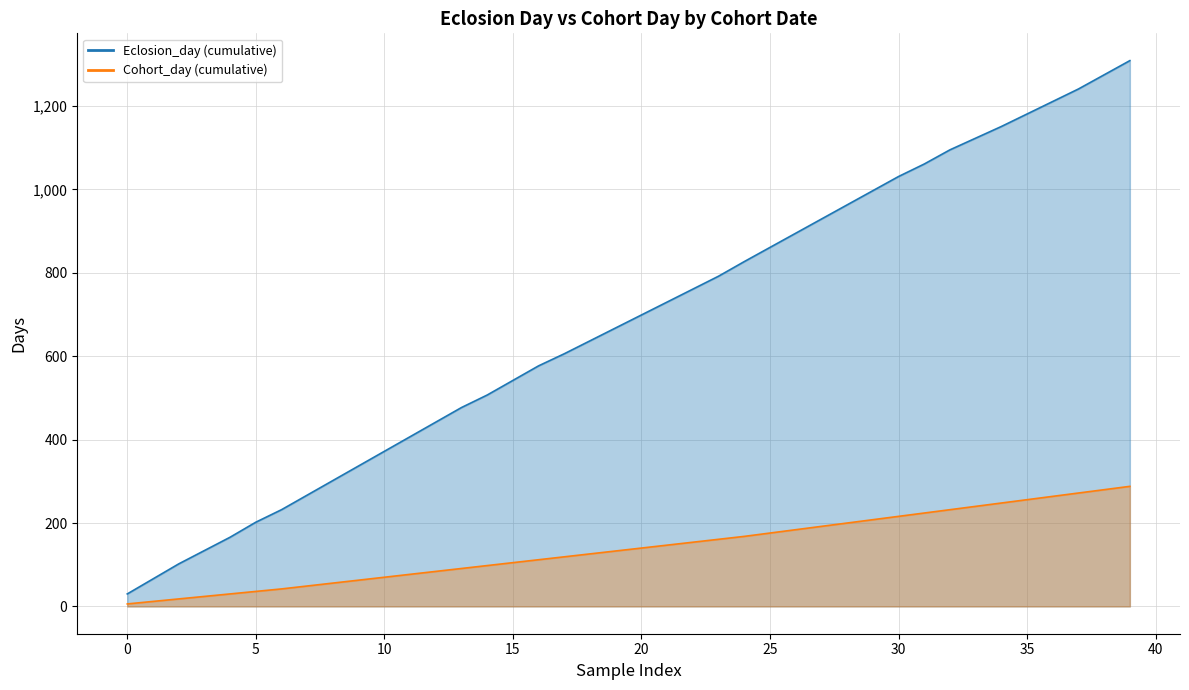

Does the chart have visible grid lines?

Yes